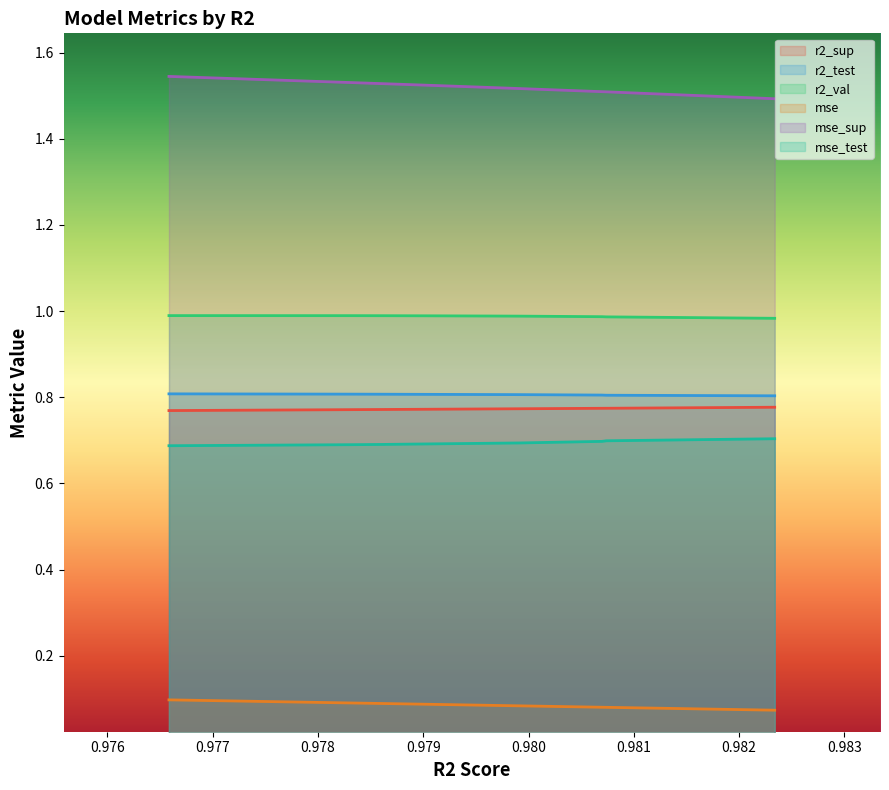

Which series changed the most between model_5_7_7 and model_5_7_0?

mse_sup